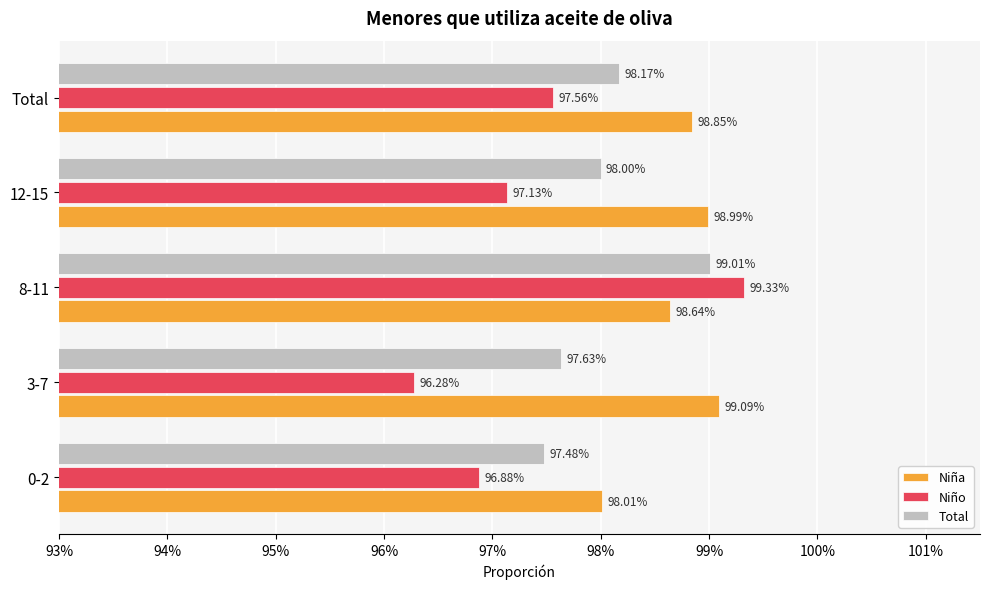

Which series has the largest total across all categories?

Niña